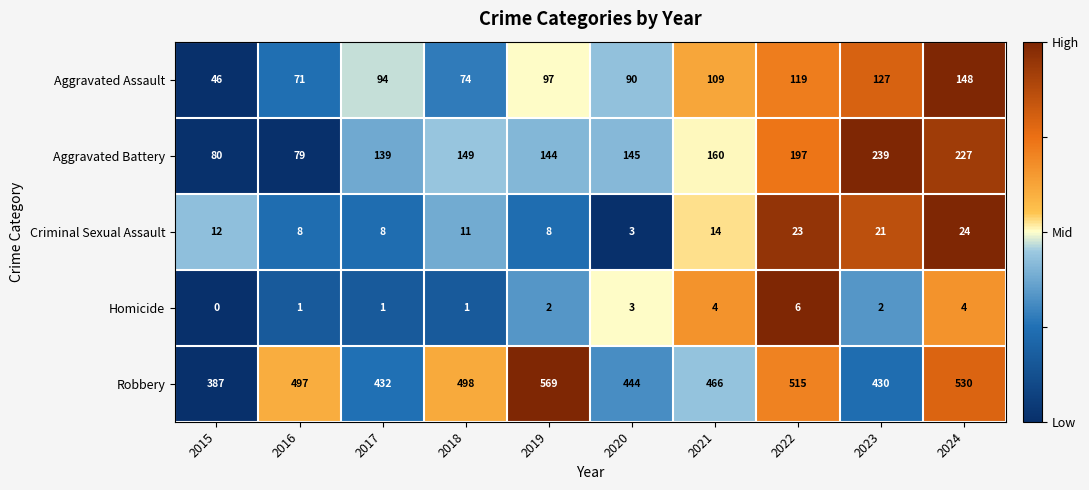

Which series has the largest total across all categories?

Robbery